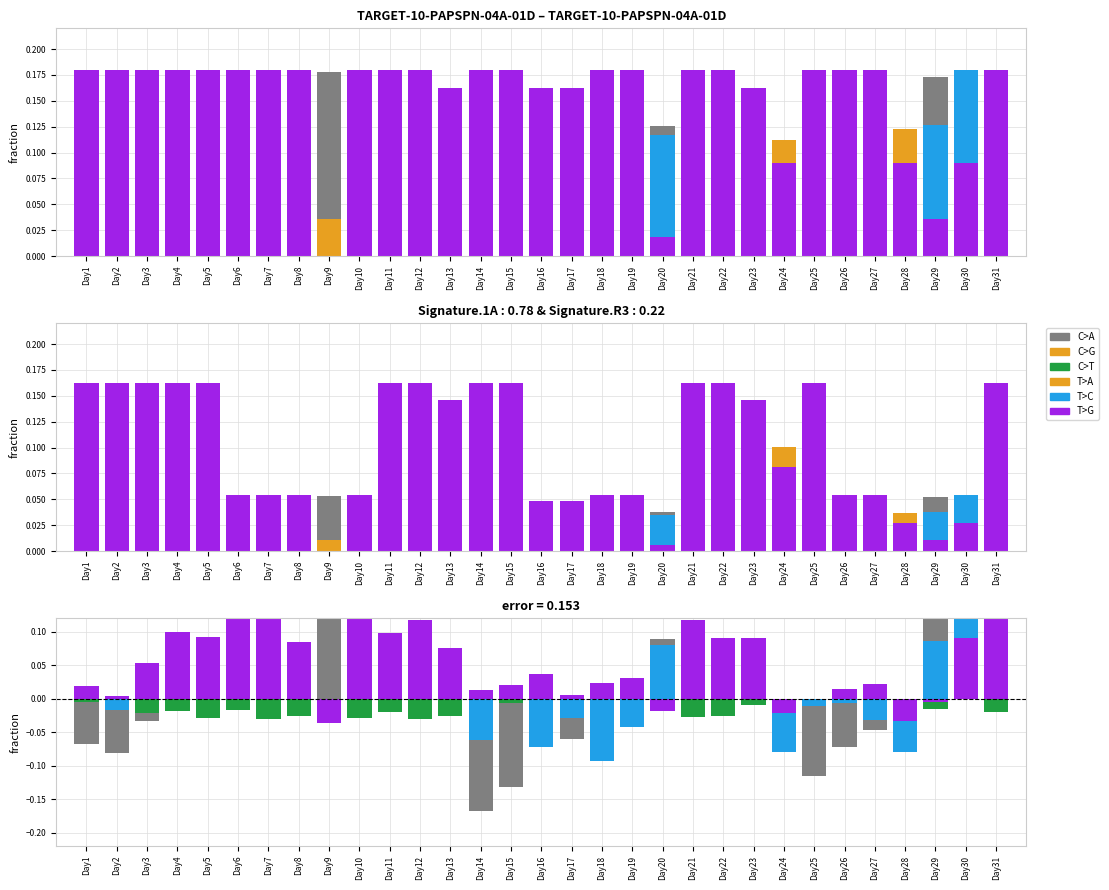

What is the difference between the maximum and minimum values in the T>C series?

0.3